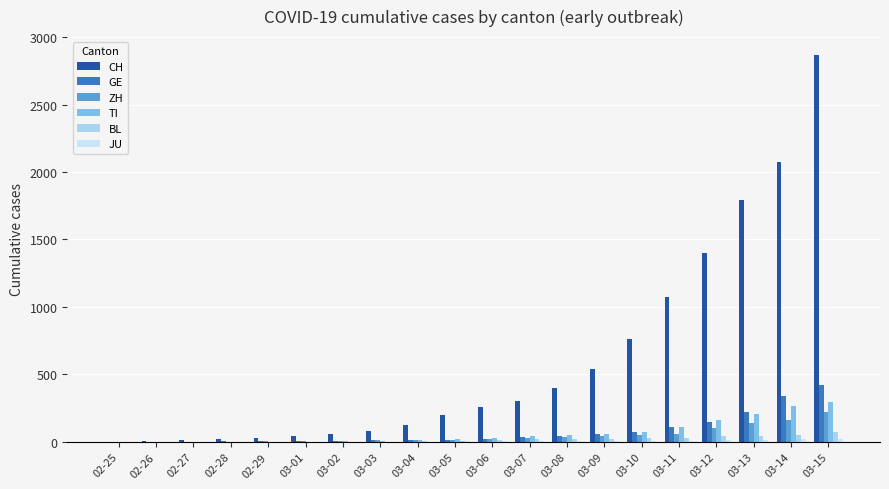

How many categories are shown in the chart?

20